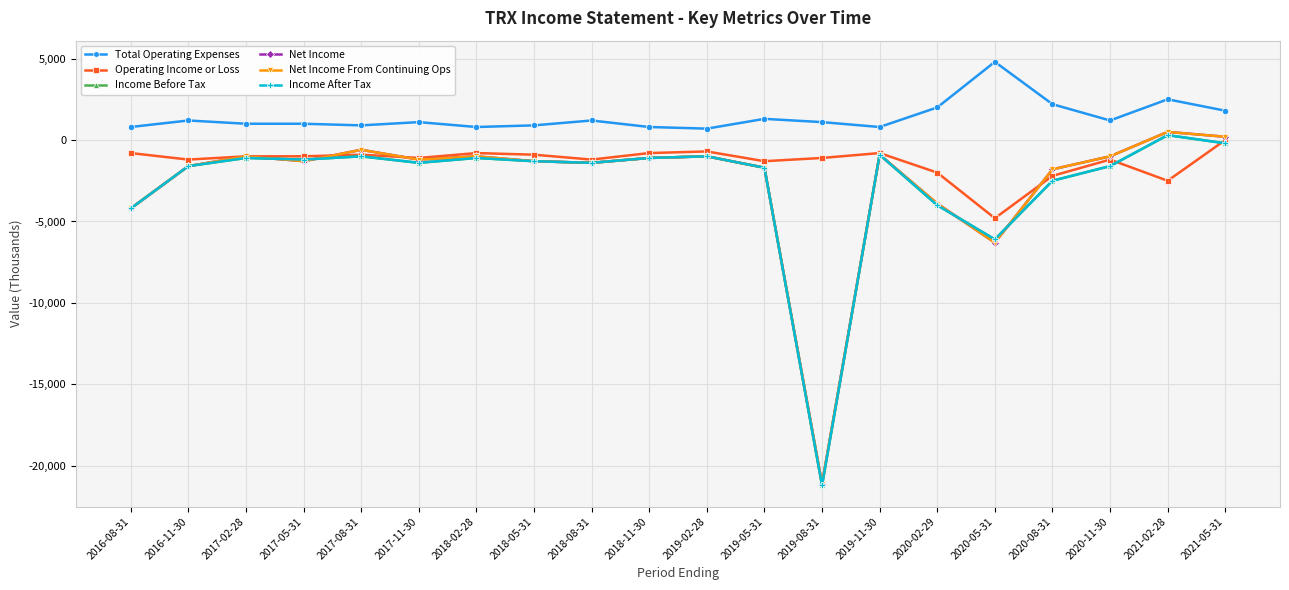

At which label does Total Operating Expenses reach its peak?

2020-05-31